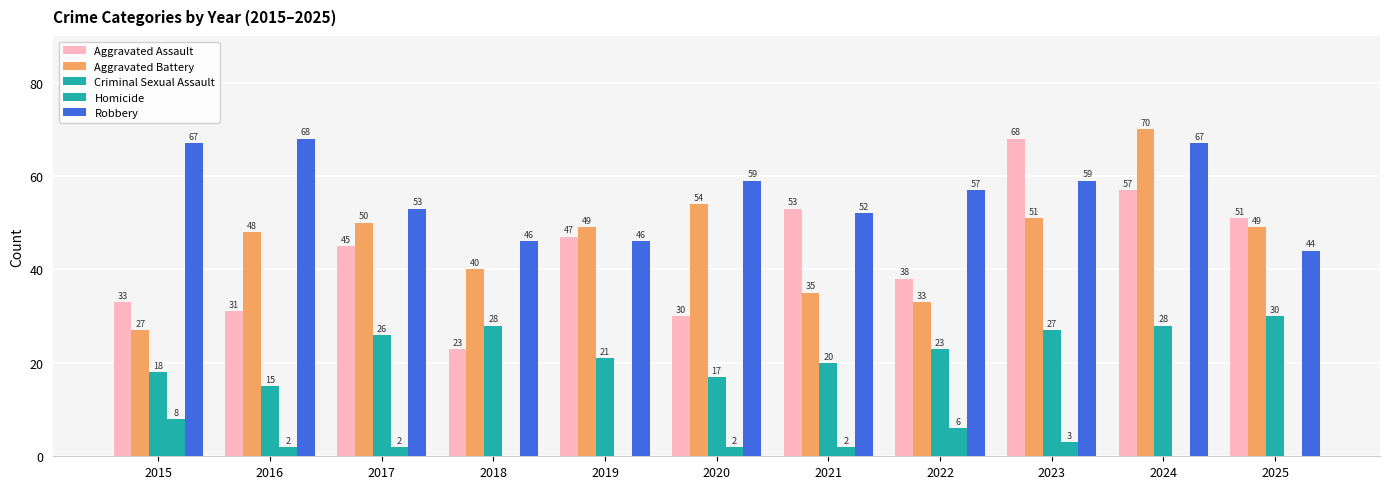

How many groups of bars are there?

11